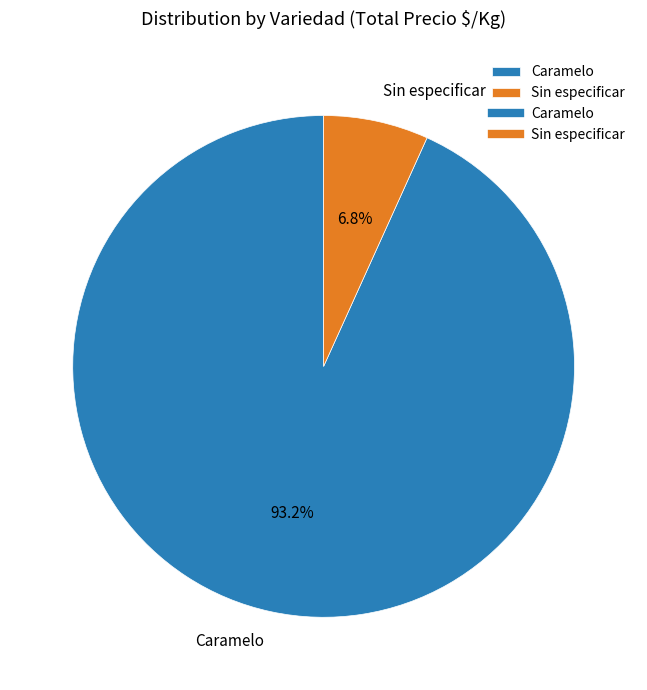

How much of the chart is everything except Sin especificar?

93.2%